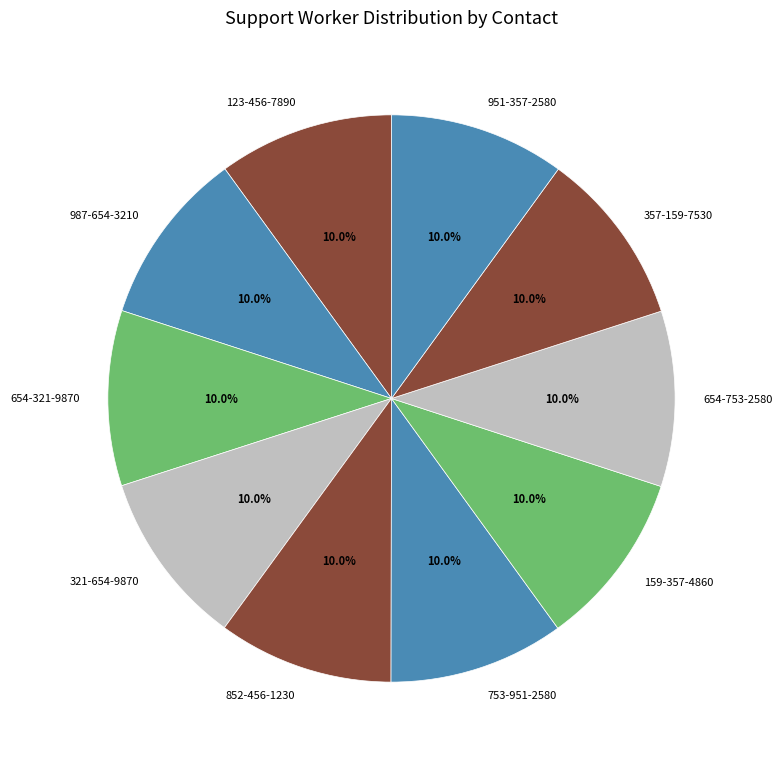

Count the number of slices in the pie.

10